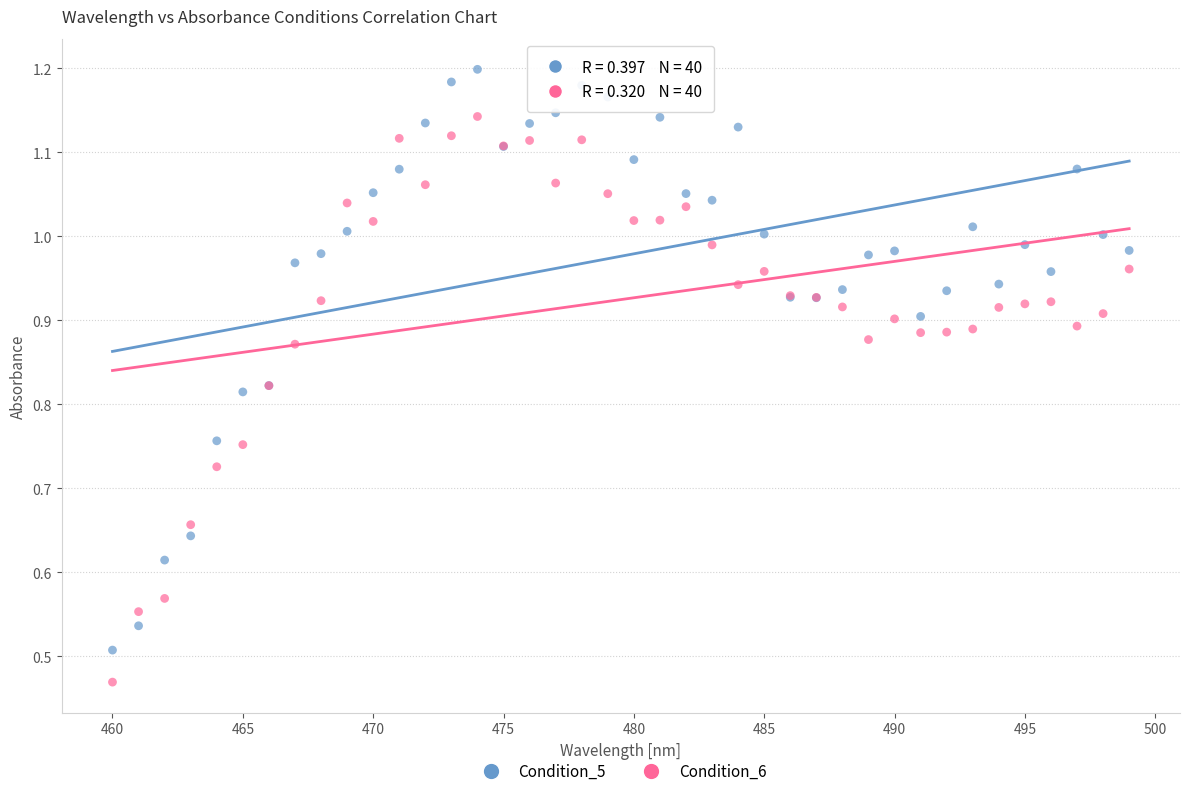

What are all the series names shown in the legend?

Condition_5, Condition_6